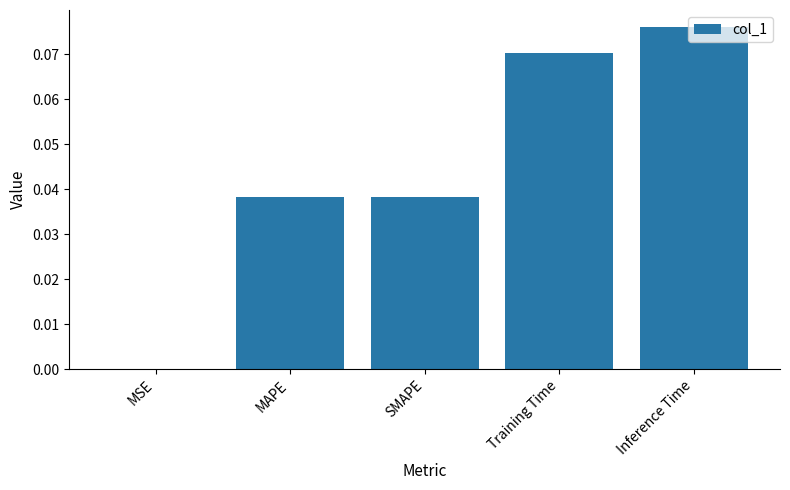

Are the bars horizontal?

No